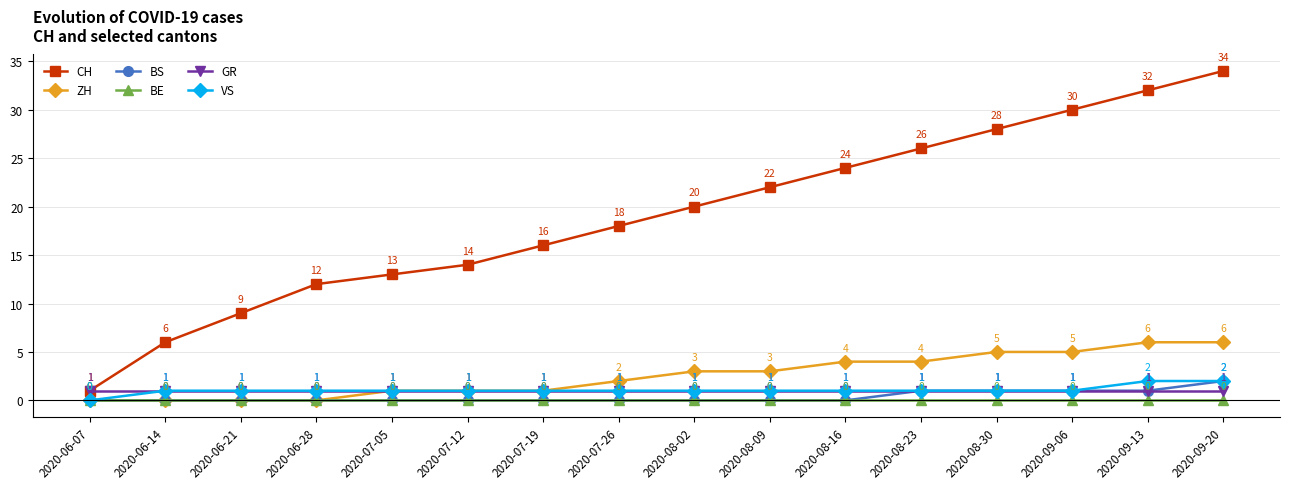

True or false: CH and ZH intersect in this chart.

False